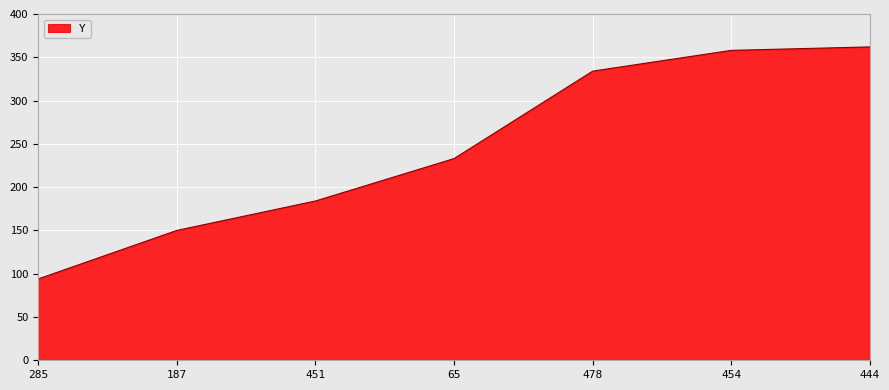

Reading right to left, transcribe all the data shown in this chart.

362	358	334	233	184	150	94